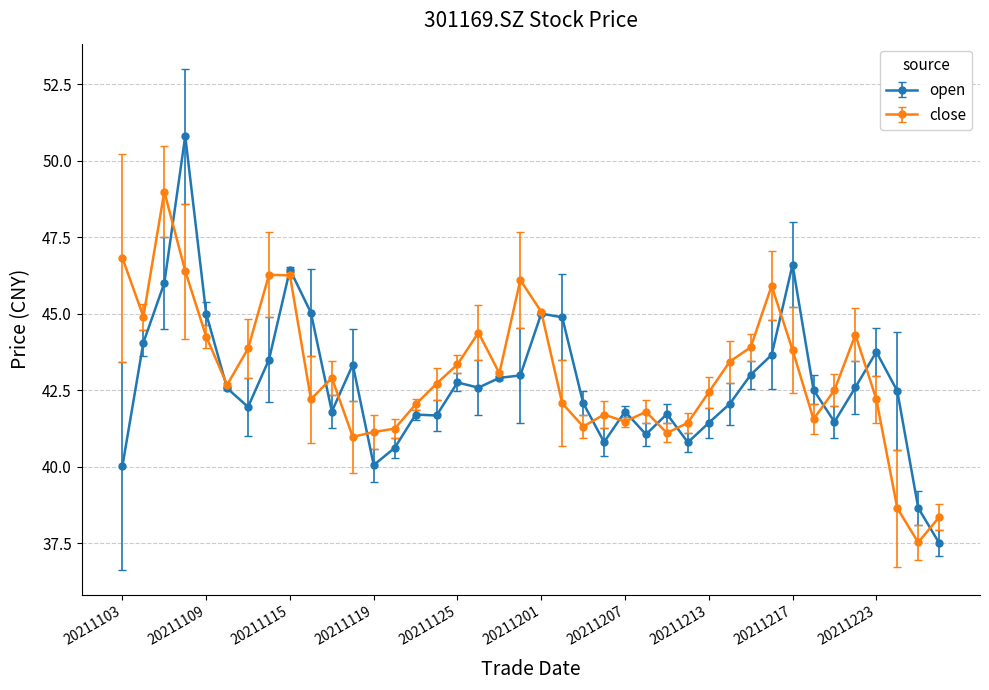

Which series has the largest range (max minus min)?

open